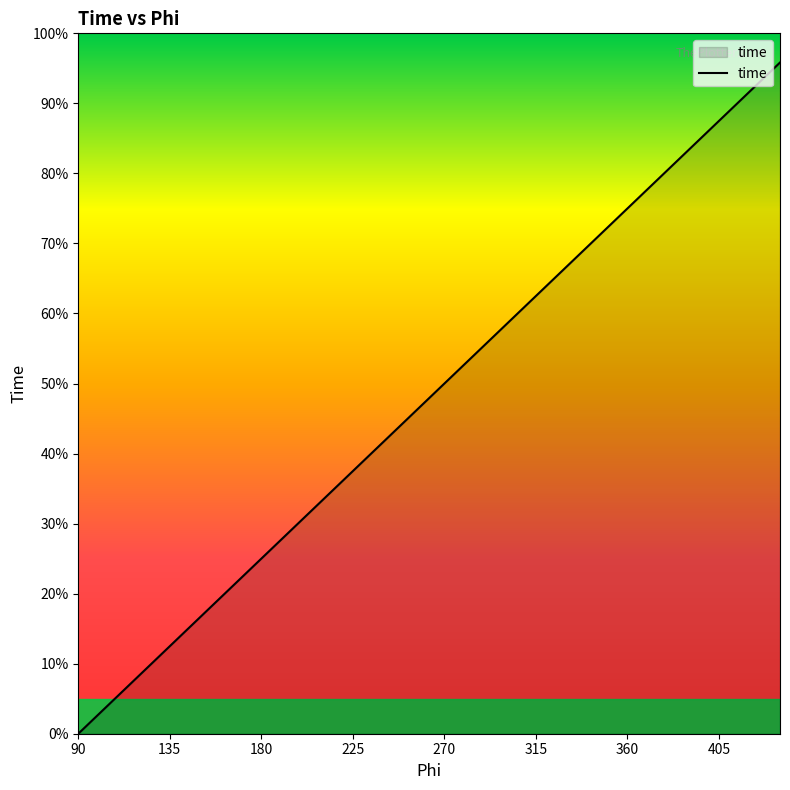

Is this an area chart (filled region under the line)?

Yes